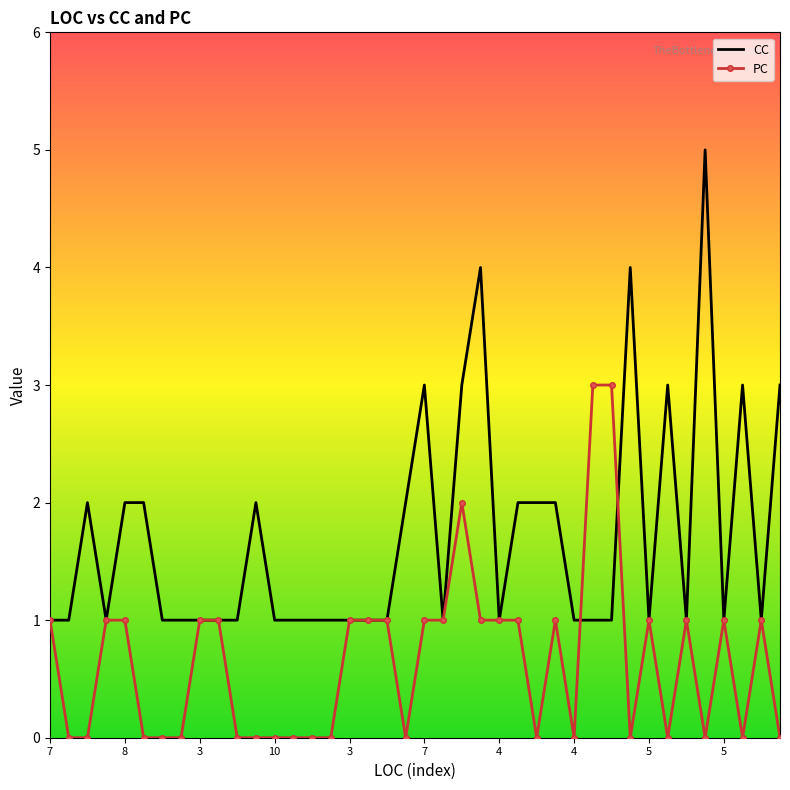

Rank the series by their maximum value, from highest to lowest.

CC, PC